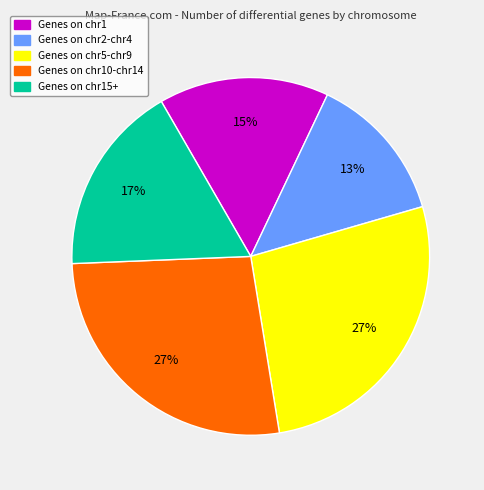

To the nearest percent, what is the average slice percentage?

20%